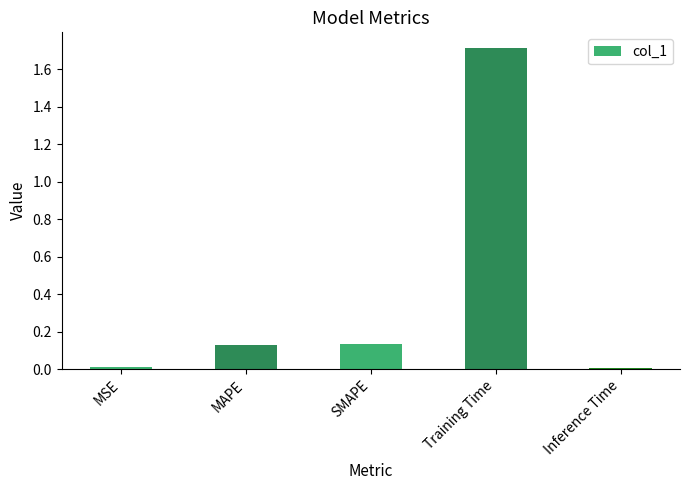

What is the label of the 5th bar from the right?

MSE